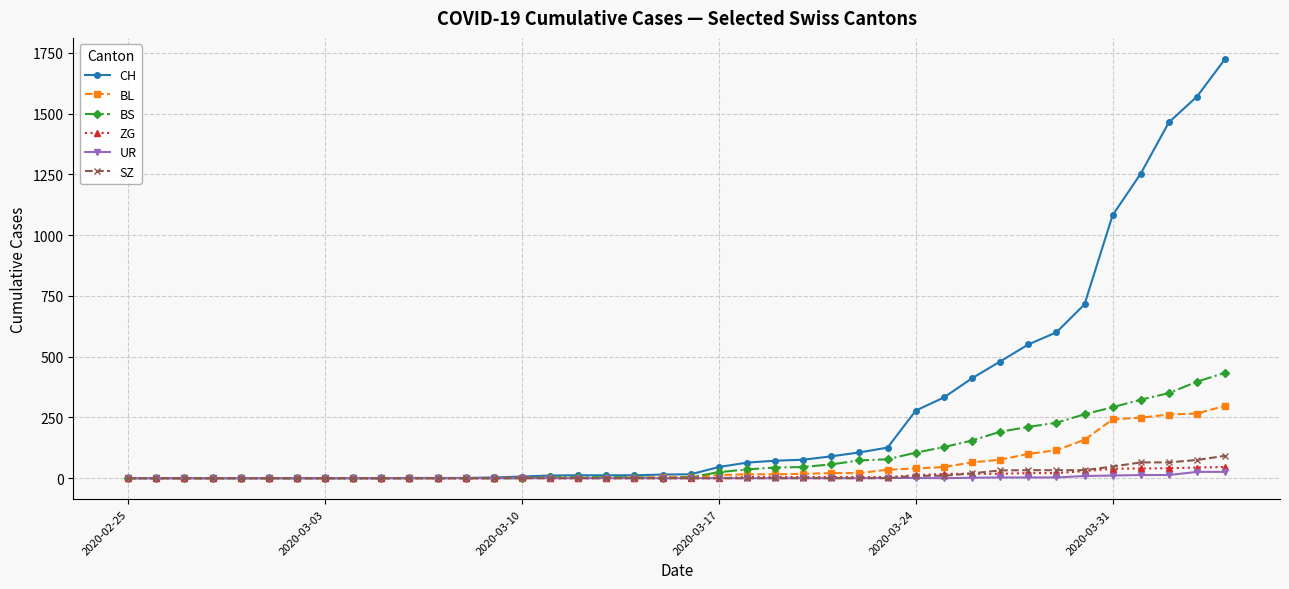

Which series has the largest range (max minus min)?

CH